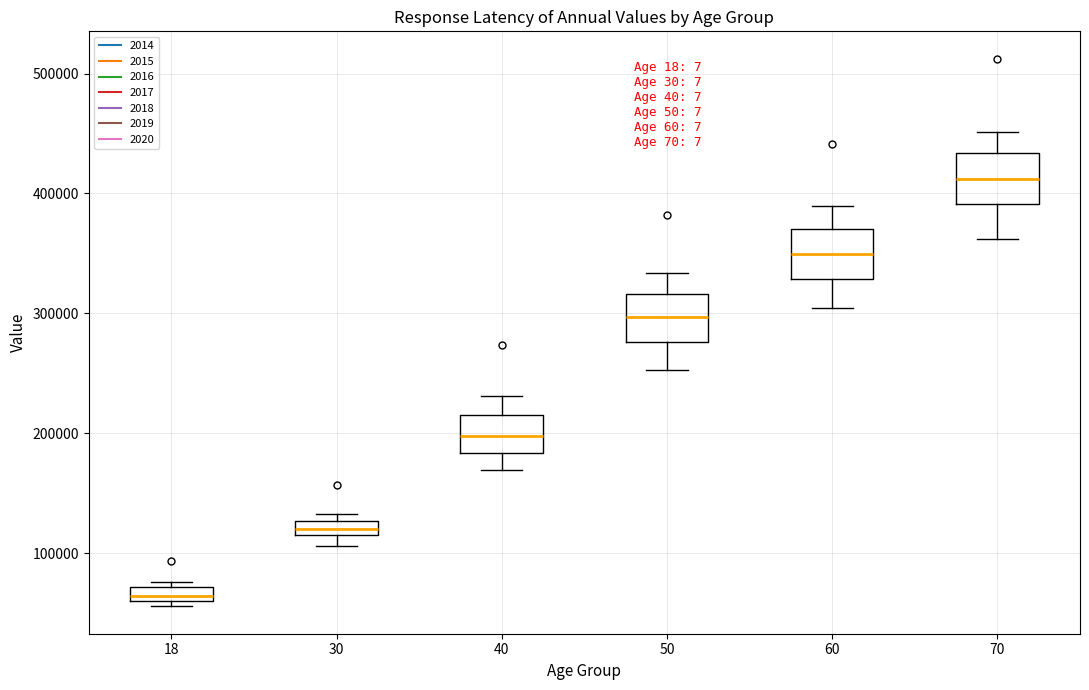

Where does the lower whisker of the box at x = 70 end on the y-axis? The values are not printed on the chart, so give them approximately, as read against the axis.

360000